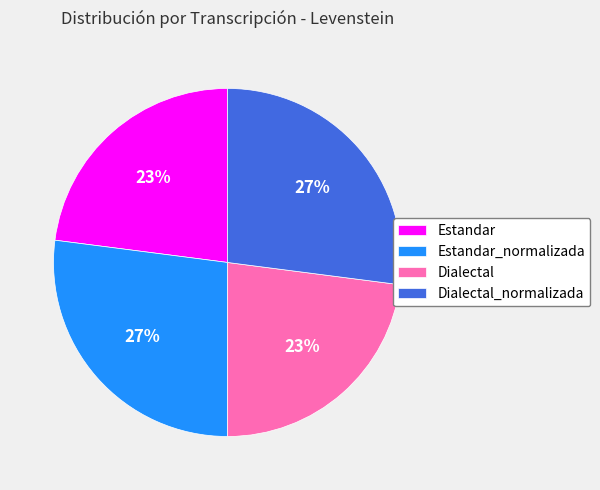

To the nearest percent, what percentage of the pie is Estandar_normalizada?

27%